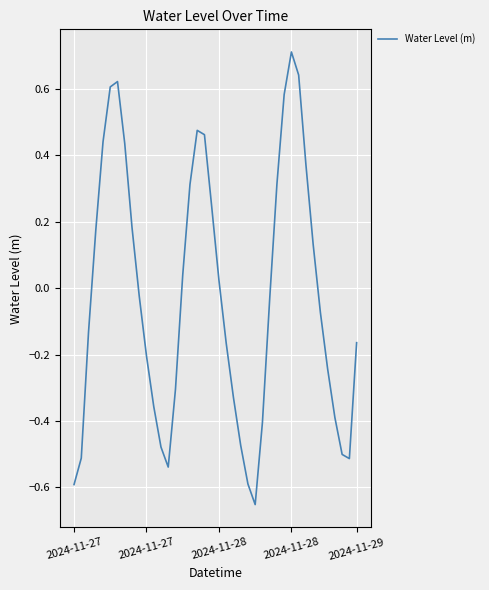

How many lines are shown in the chart?

1